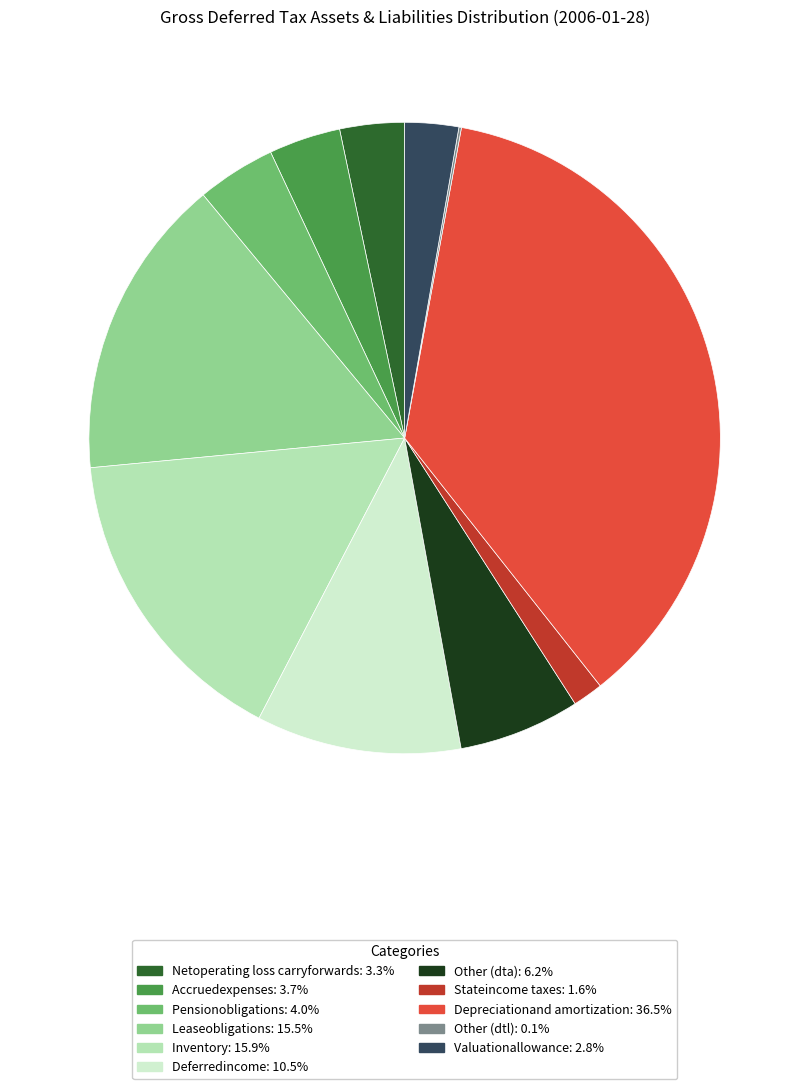

What is the ratio of the value at Other (dta) to the value at Stateincome taxes?

4.0